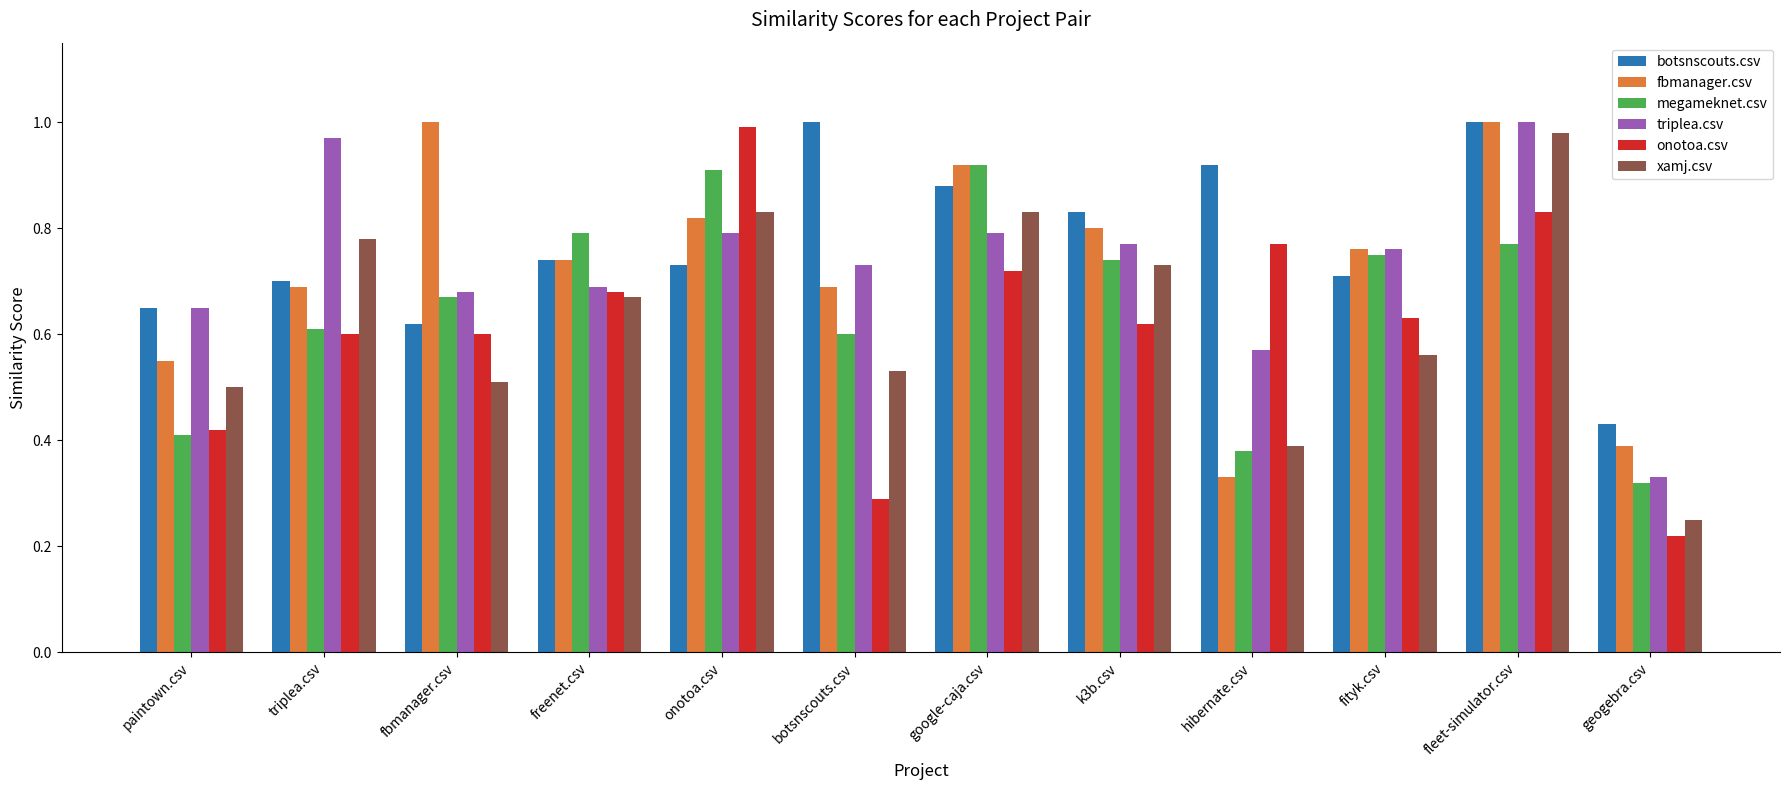

What is the total value across all series at onotoa.csv?

5.1